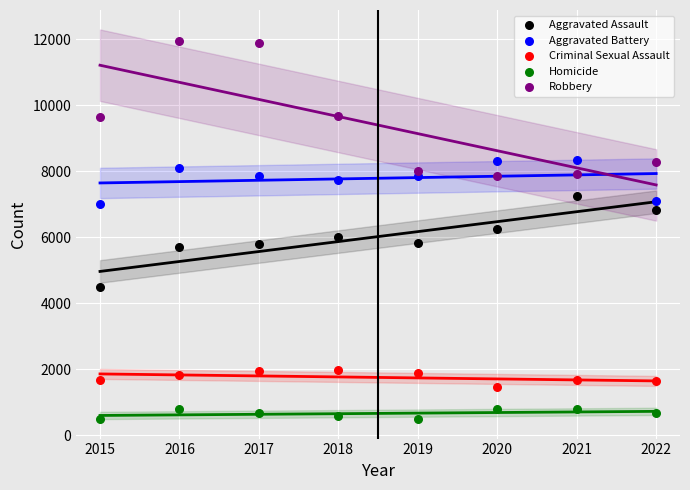

Across all data points, what is the range of Y values (max minus min)?

11464